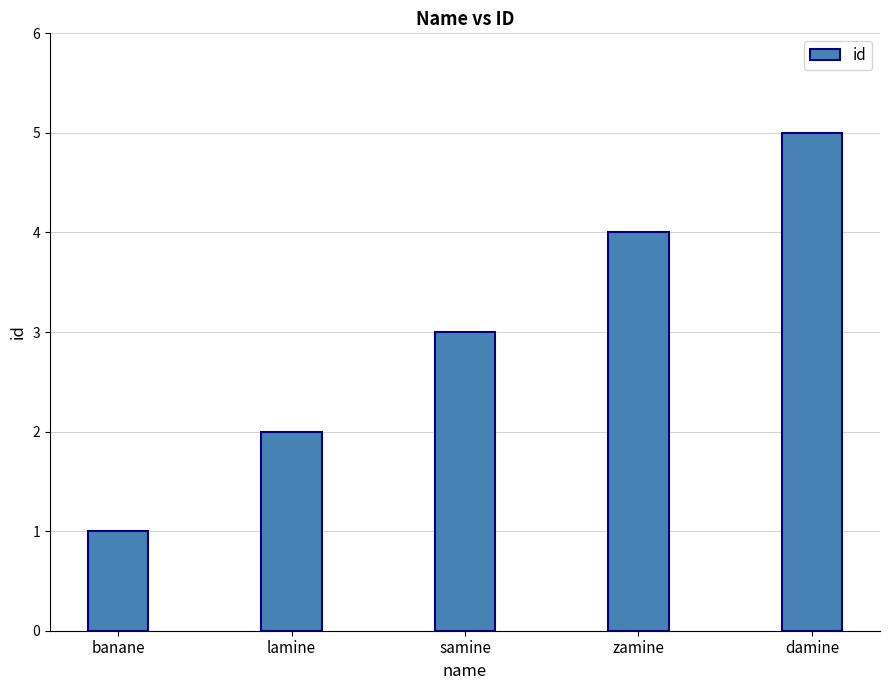

What is the label of the 3rd bar from the right?

samine